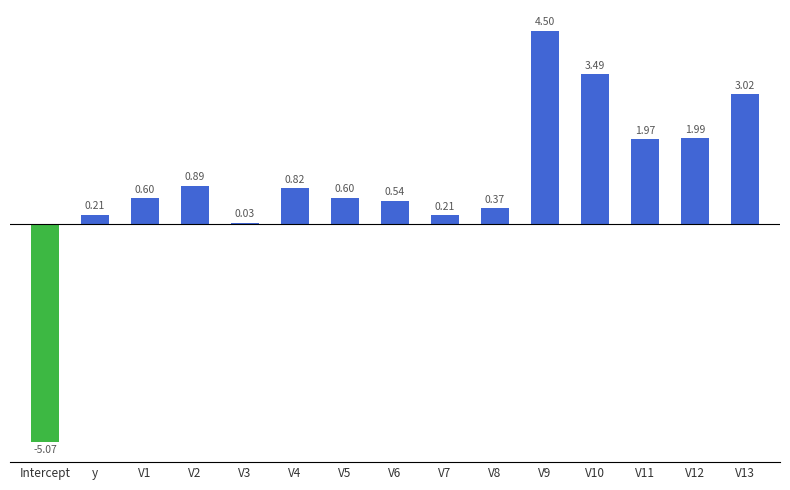

How many data points does each series have?

15